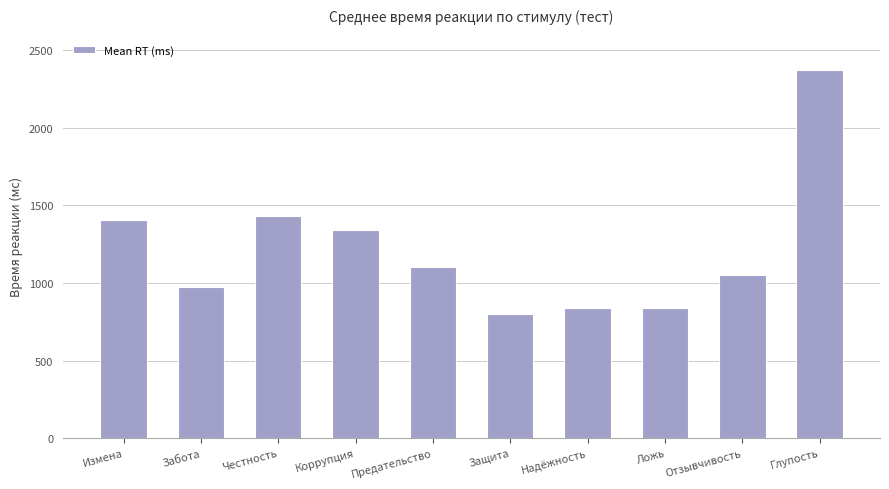

The chart shows a value of 1050 at Отзывчивость. True or false?

True